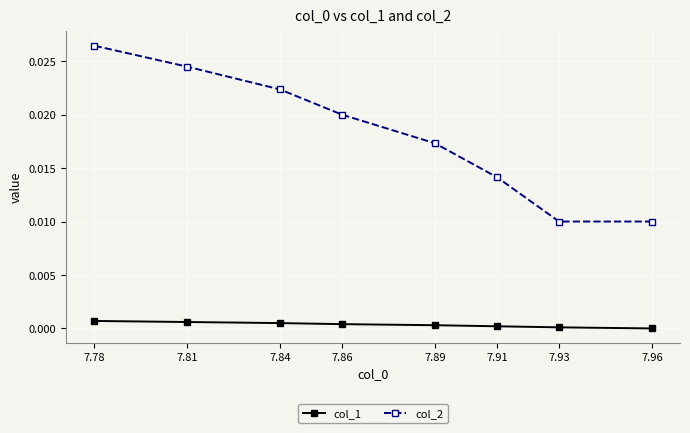

Is this an area chart (filled region under the line)?

No